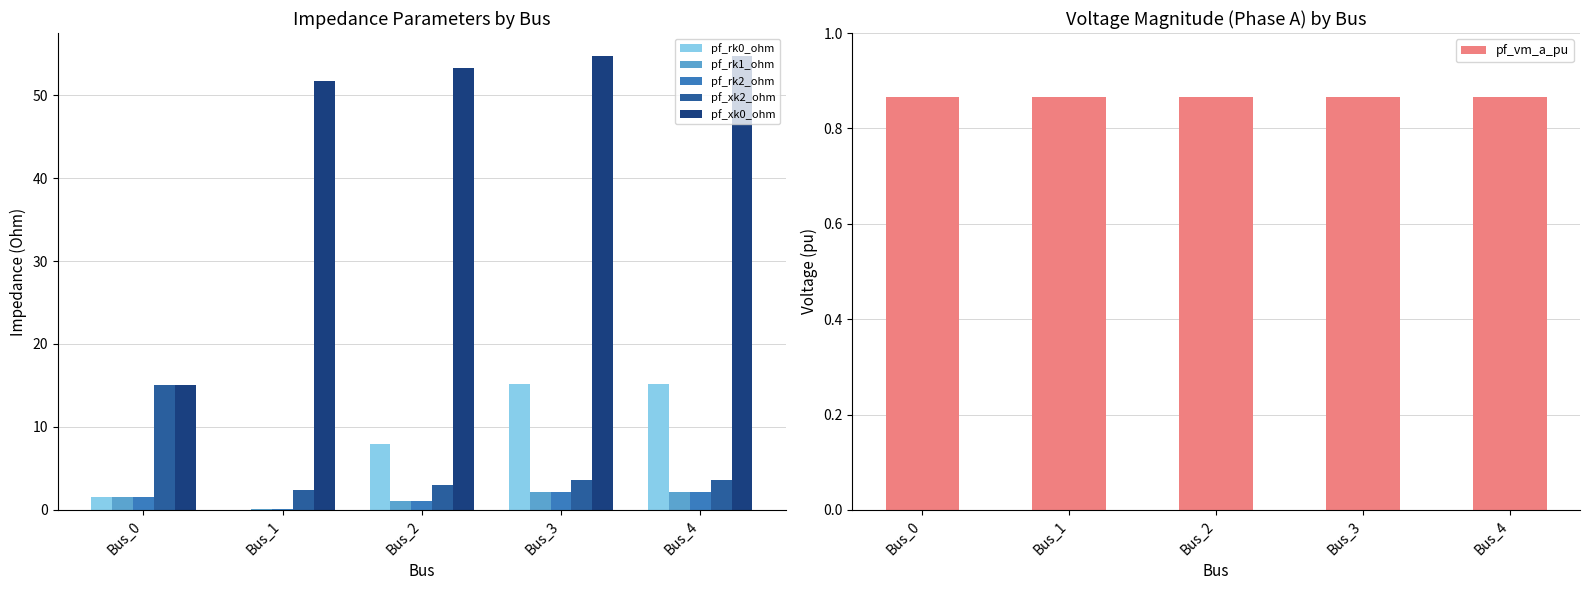

Which series has the largest total across all categories?

pf_xk0_ohm